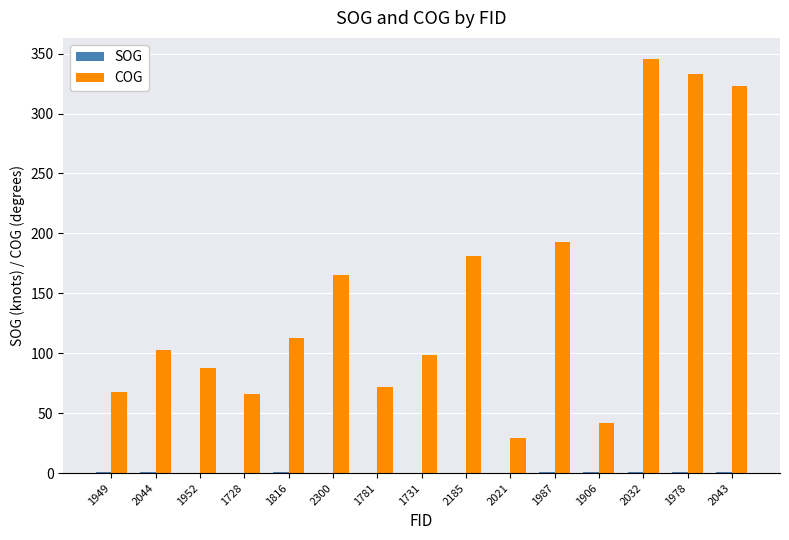

What is the sum of all COG values?

2217.9